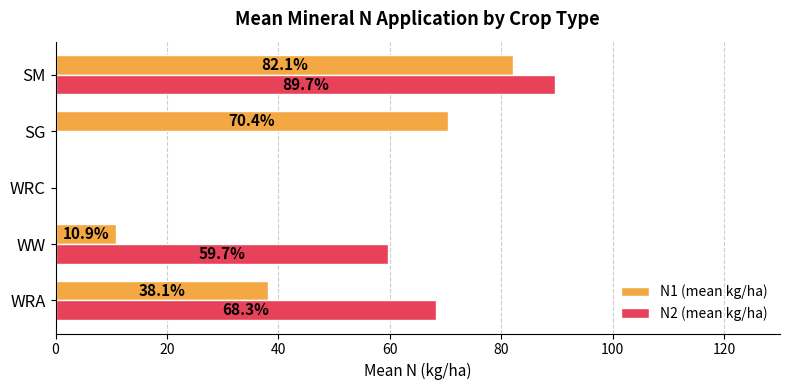

Which series has the widest spread of values?

N2 (mean kg/ha)